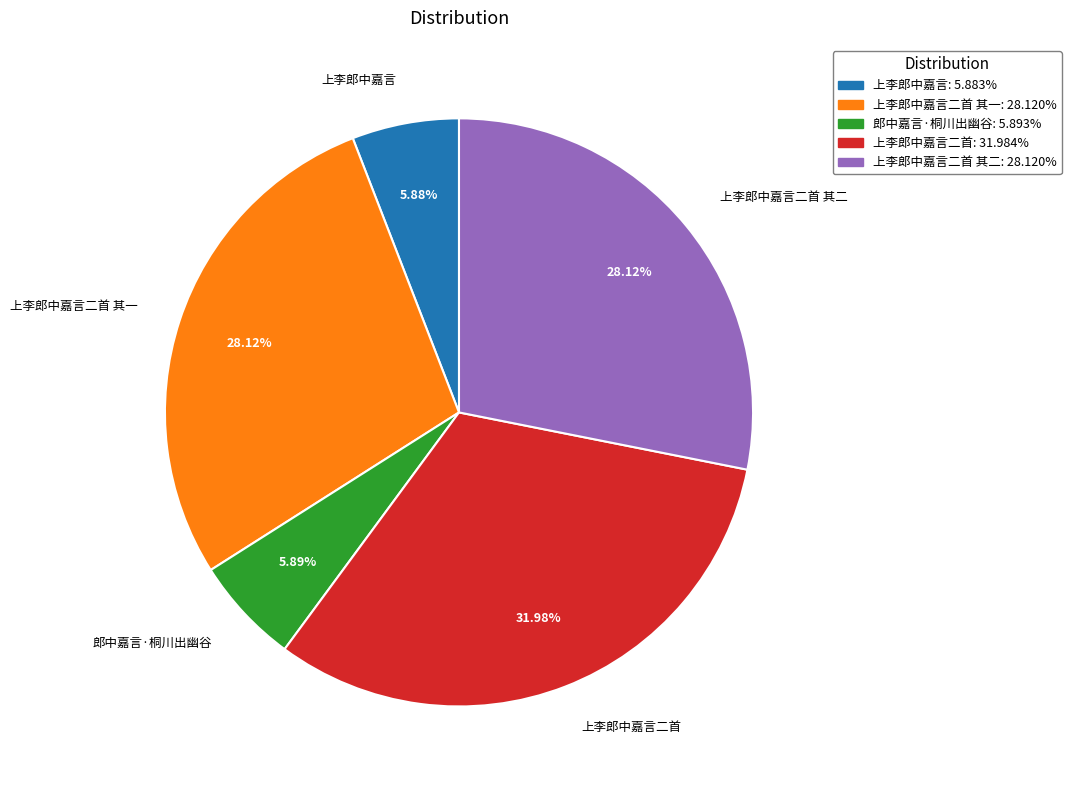

Does any single category account for the majority?

No